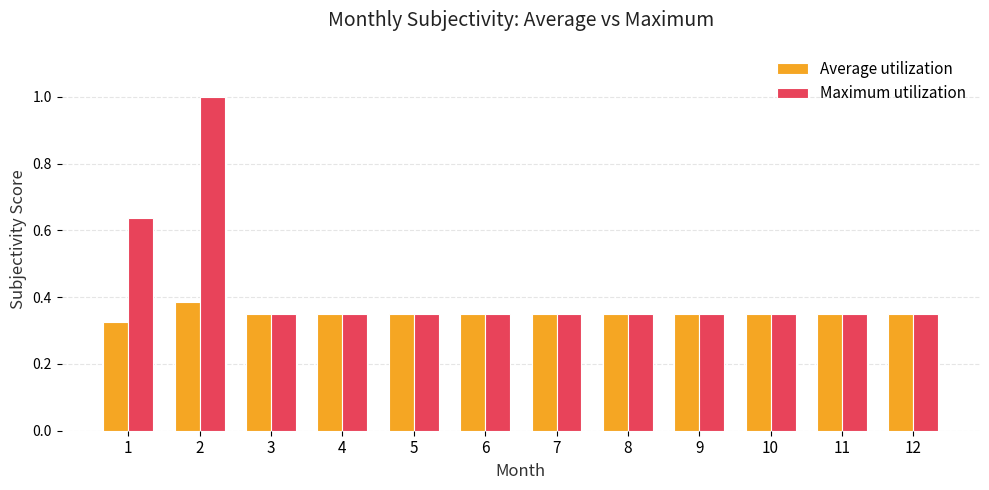

What is the sum of the Maximum utilization values at 11 and 7?

0.7